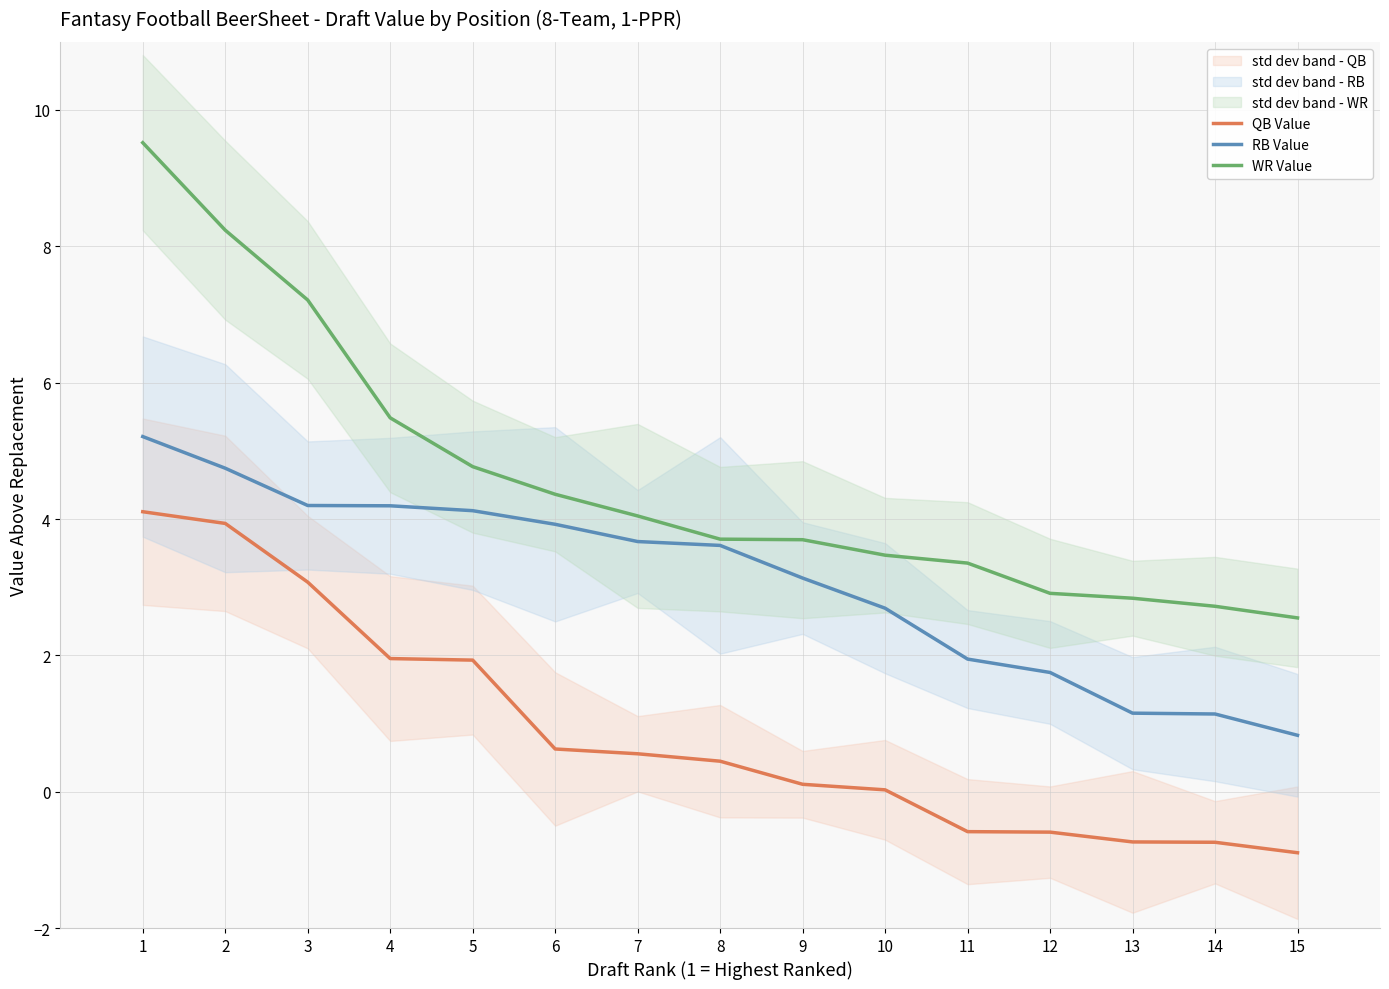

Rank the series by their average value, from lowest to highest.

QB Value, RB Value, WR Value